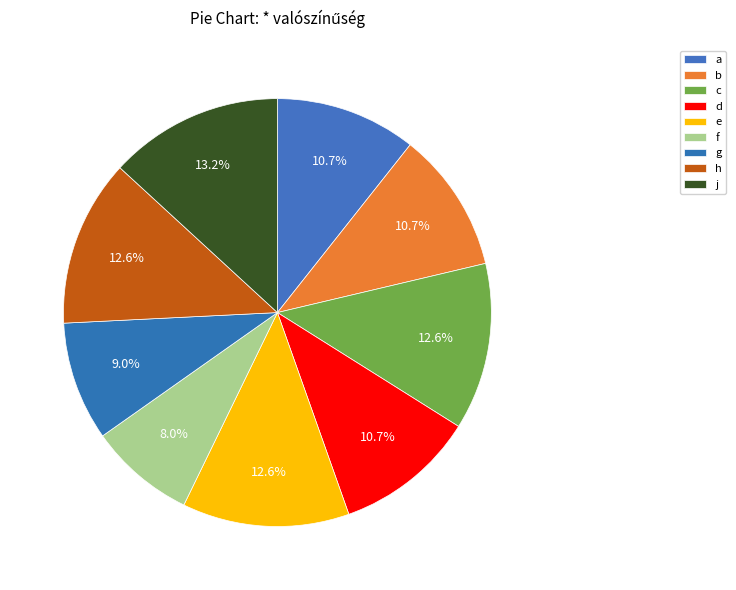

Which slice is the smallest?

f